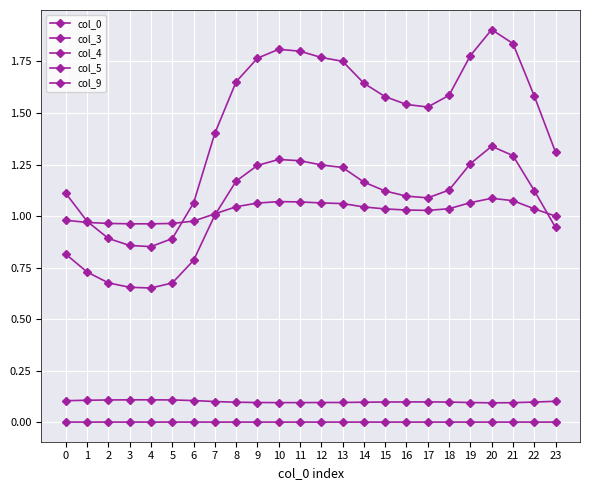

How many data points in col_9 are above 1?

19